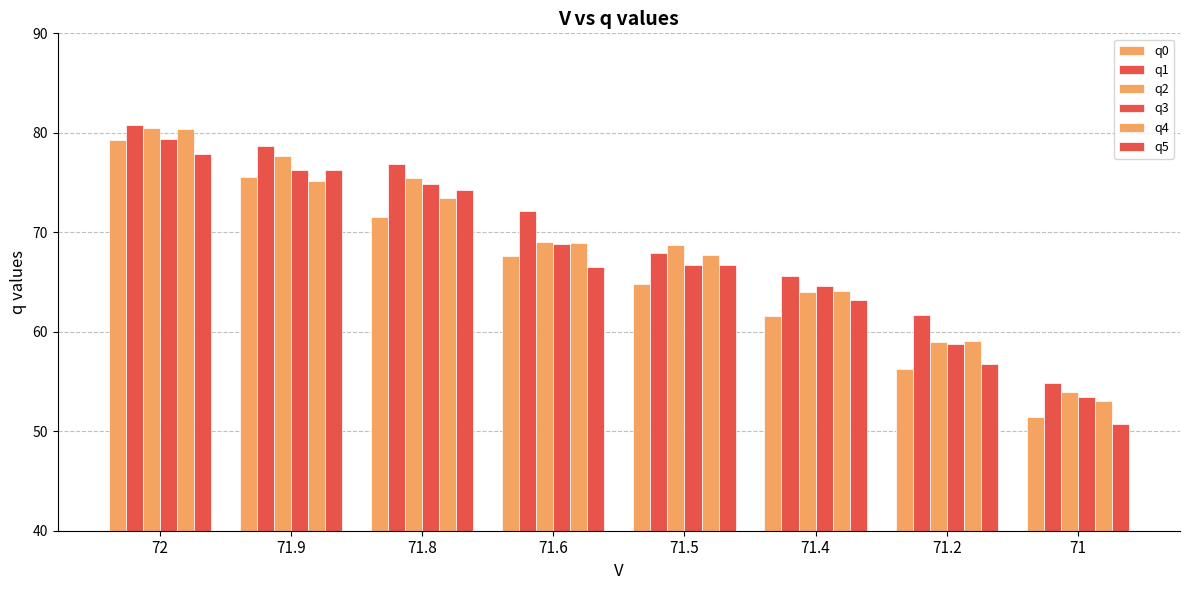

How many categories are shown in the chart?

8